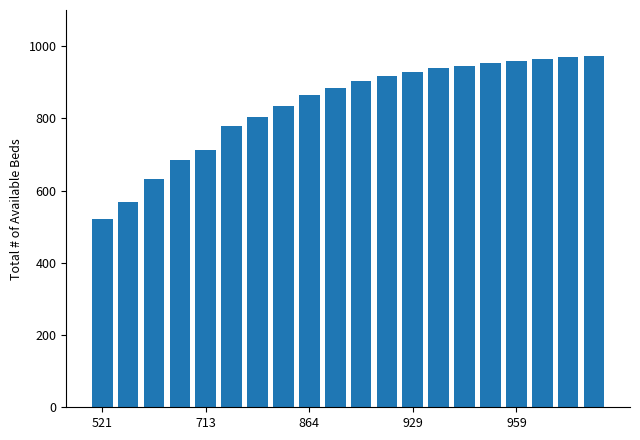

What is the minimum value shown in the chart?

521